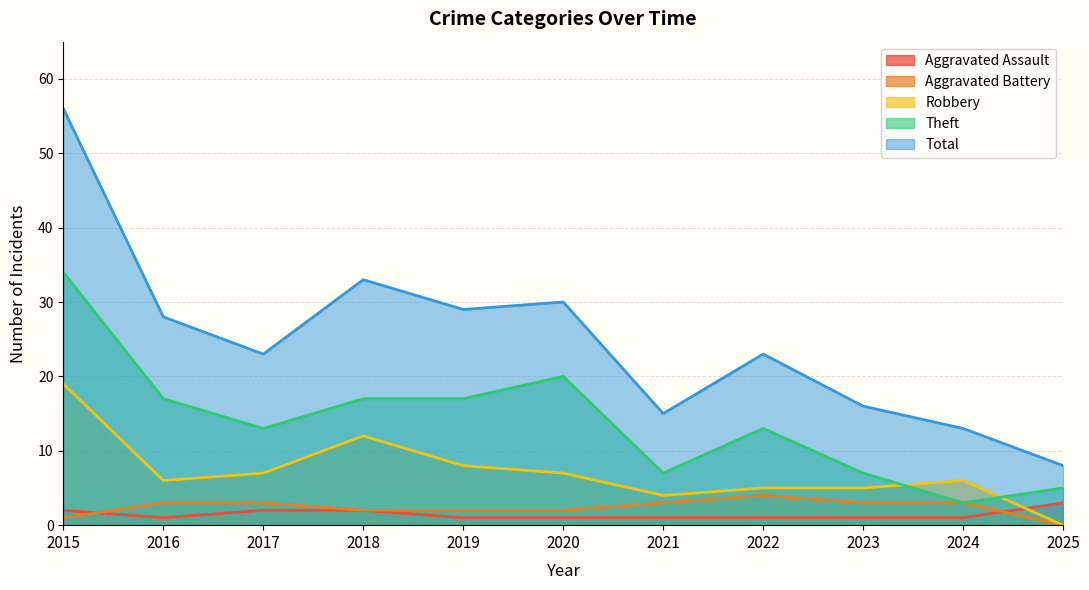

What is the difference between the maximum and second lowest values in the Total series?

43